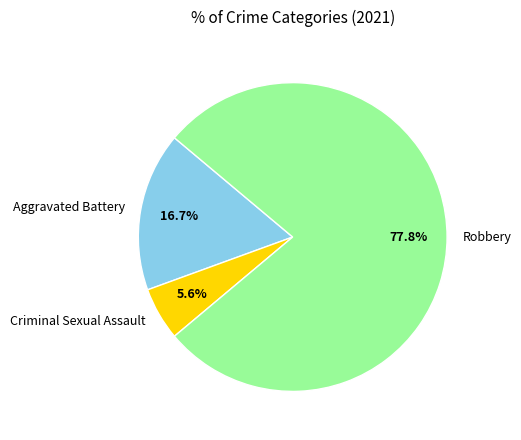

What percentage is the Robbery slice, to the nearest percent?

78%